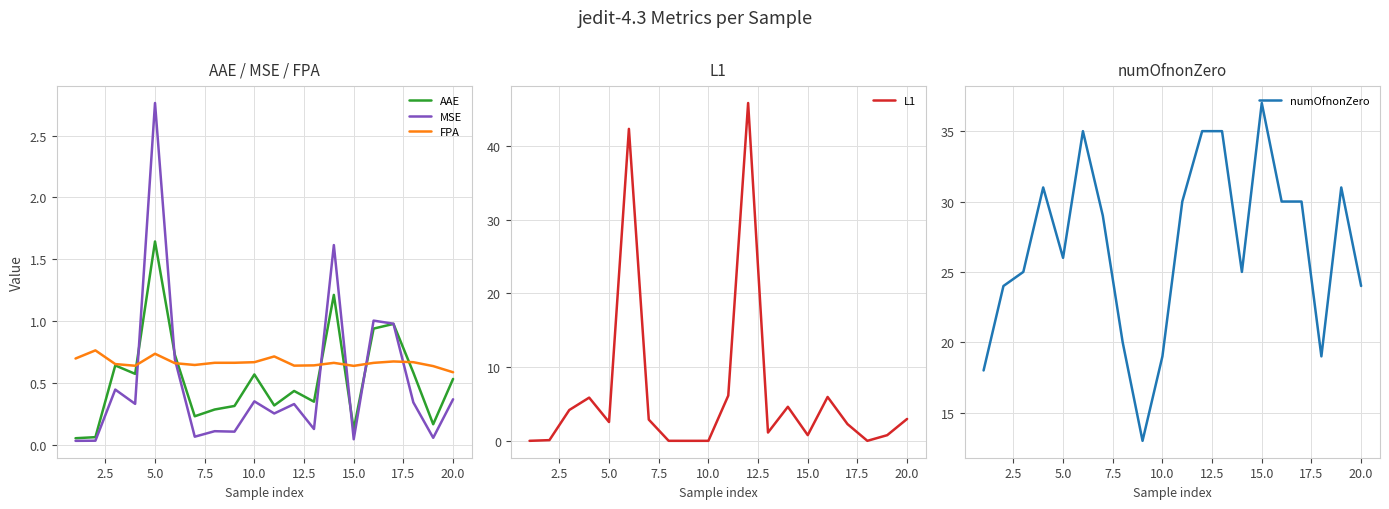

Which series has the largest total across all categories?

numOfnonZero